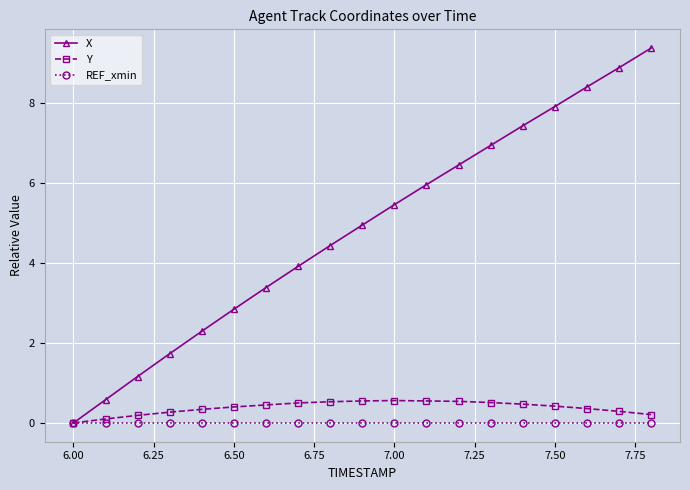

What is the greatest value displayed?

9.4